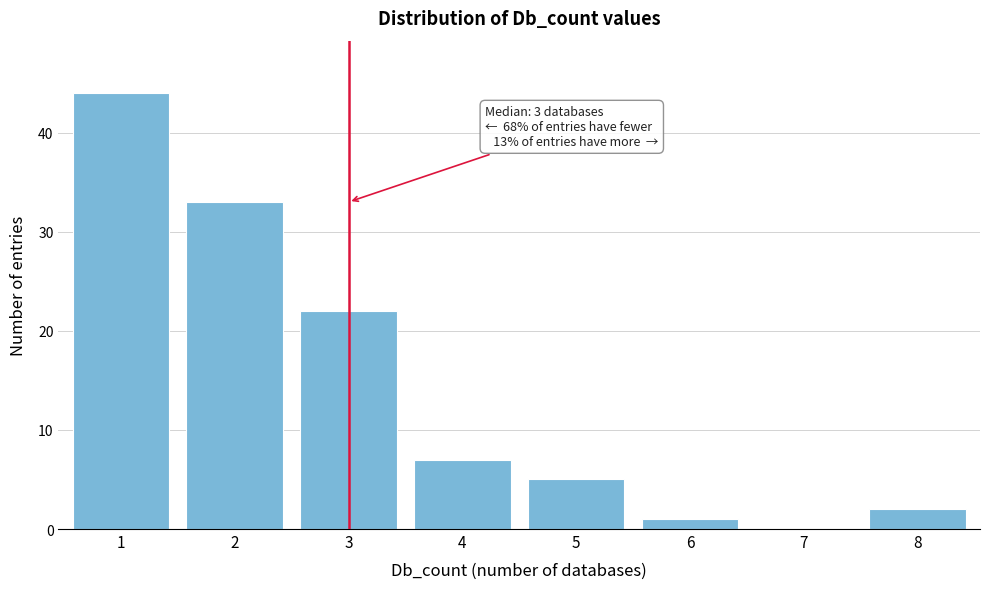

Reading right to left, extract all data points from this chart.

8=2	7=0	6=1	5=5	4=7	3=22	2=33	1=44